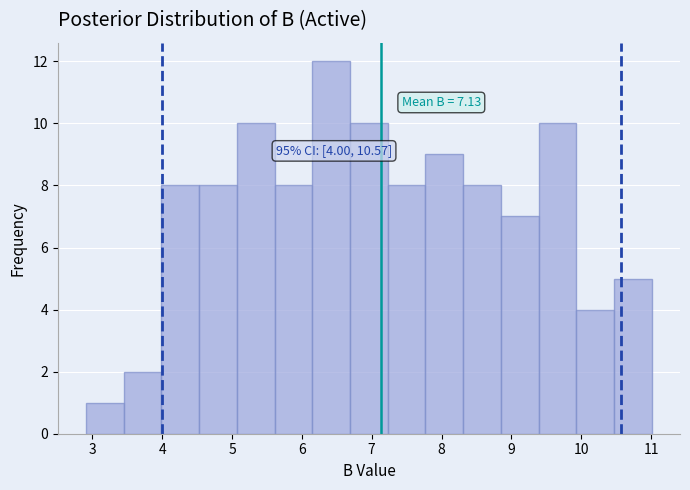

Over which range of the x-axis is the bar tallest?

6.15 to 6.69